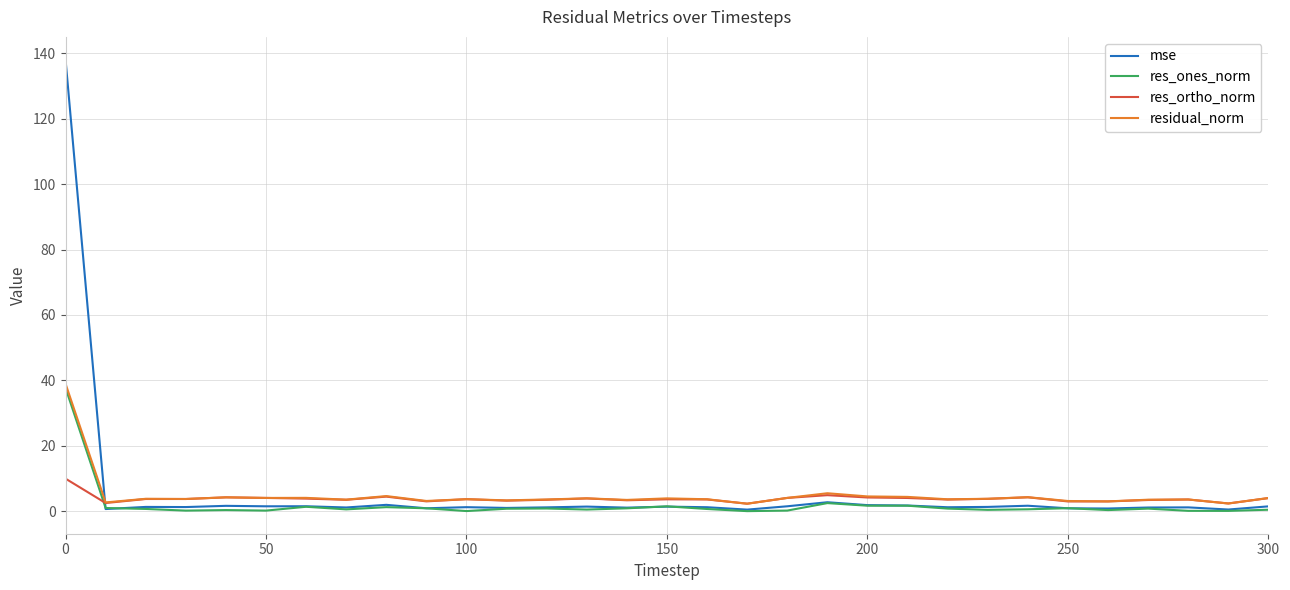

True or false: mse and residual_norm intersect in this chart.

True